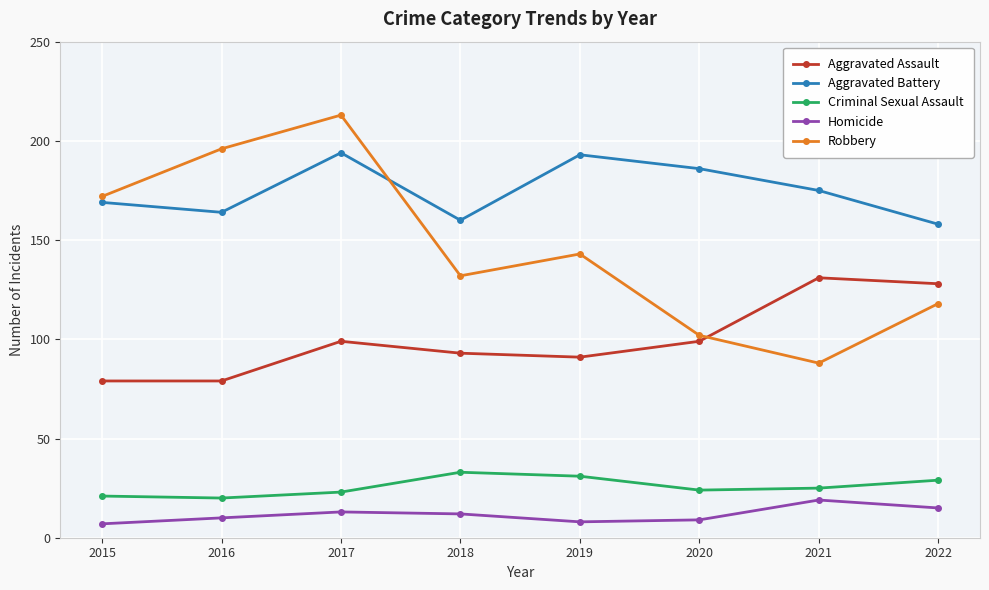

What is the highest value of the Aggravated Battery series?

194